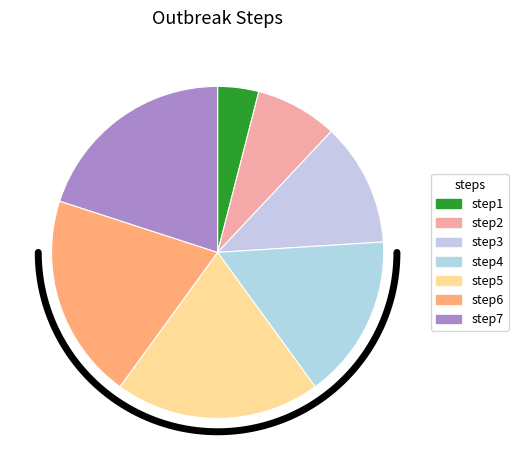

To the nearest percent, what portion does step5 represent?

20%